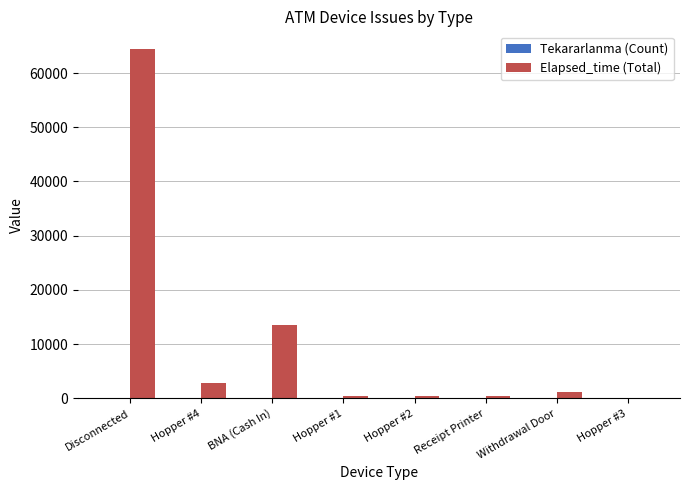

Count the number of categories in the chart.

8